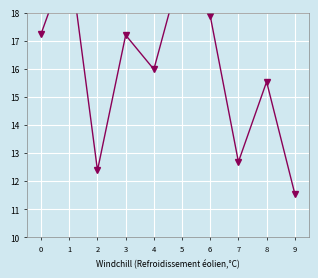

Reading left to right, what are all the values shown in this chart?

17.2	20.0	12.4	17.2	16.0	19.7	17.9	12.7	15.5	11.5